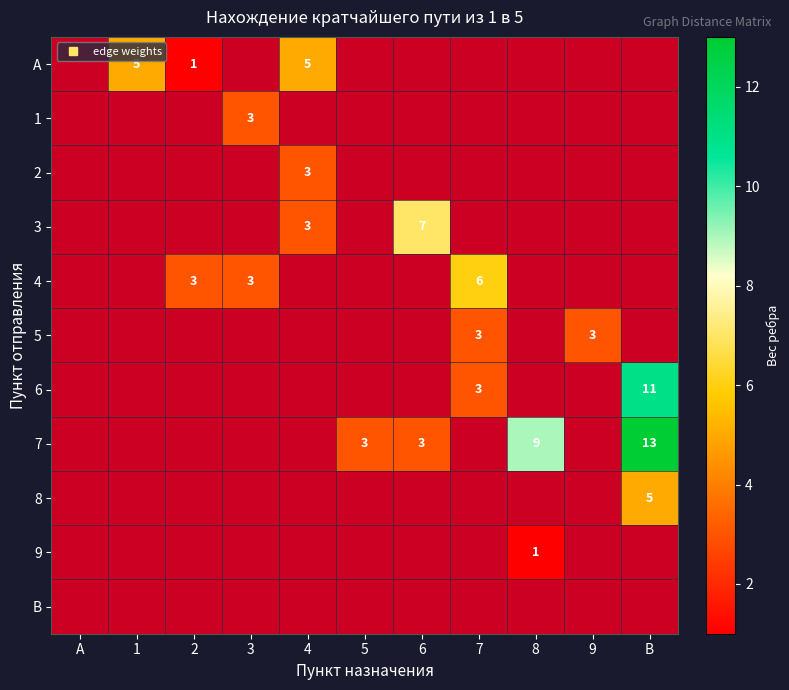

Is it true that 9 equals 0 at В?

False